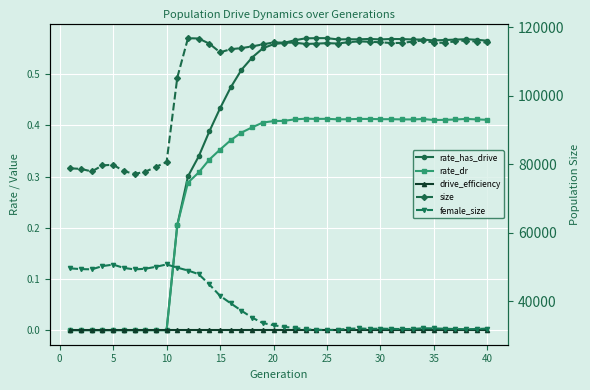

True or false: female_size has a value of 13384.2 at 35.

False